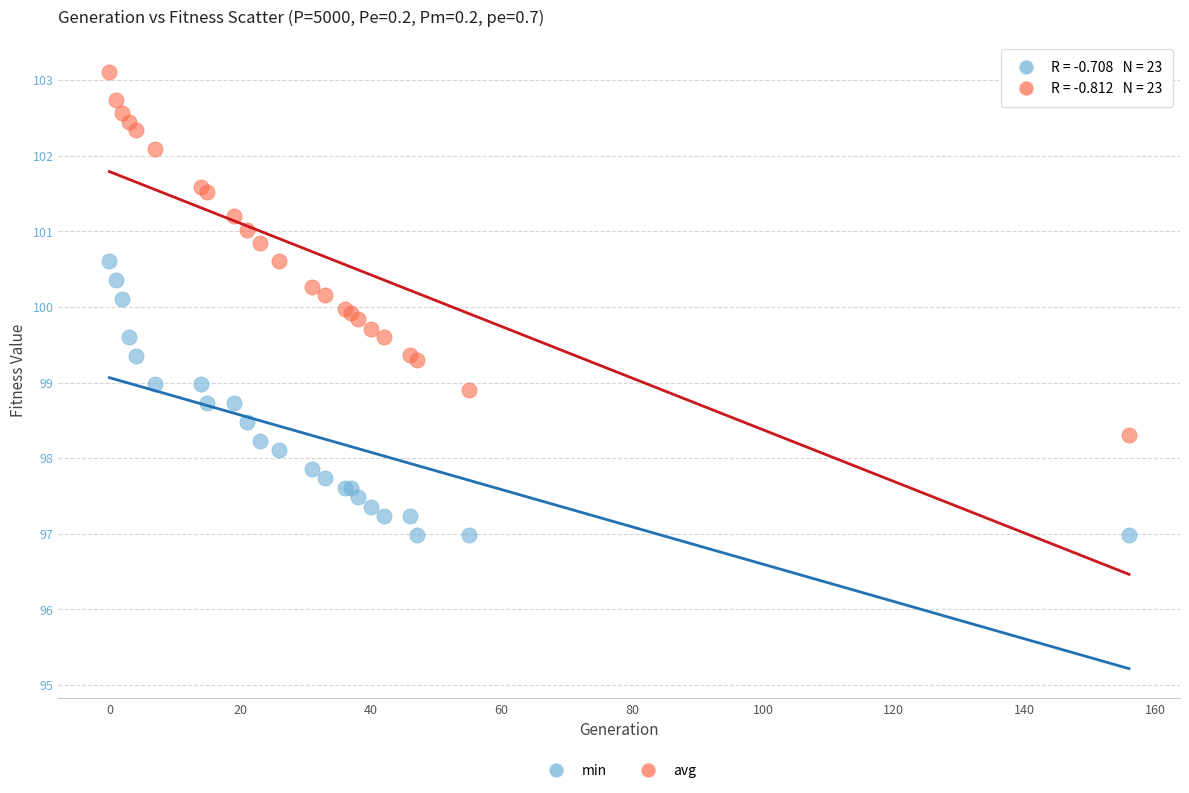

What are all the series names shown in the legend?

min, avg